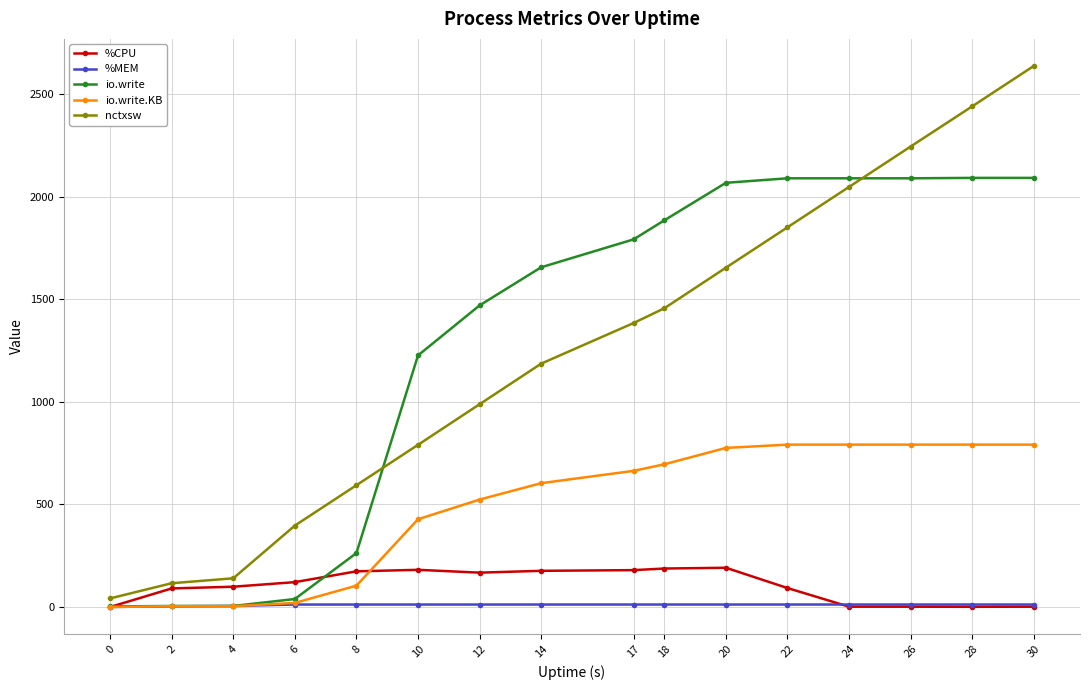

List the labels in order of nctxsw value, largest first.

30, 28, 26, 24, 22, 20, 18, 17, 14, 12, 10, 8, 6, 4, 2, 0